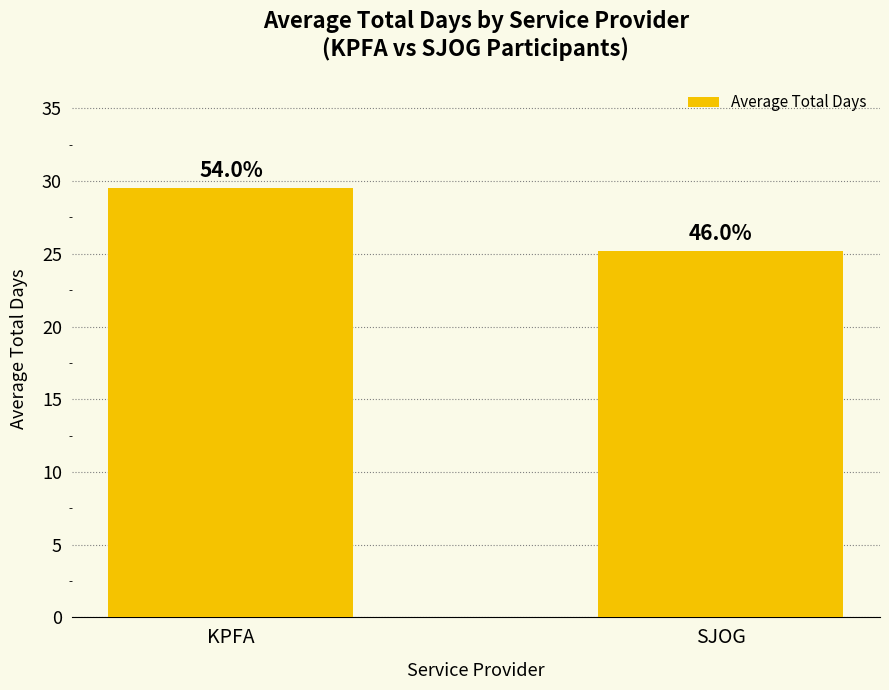

What is the maximum value shown in the chart?

29.5